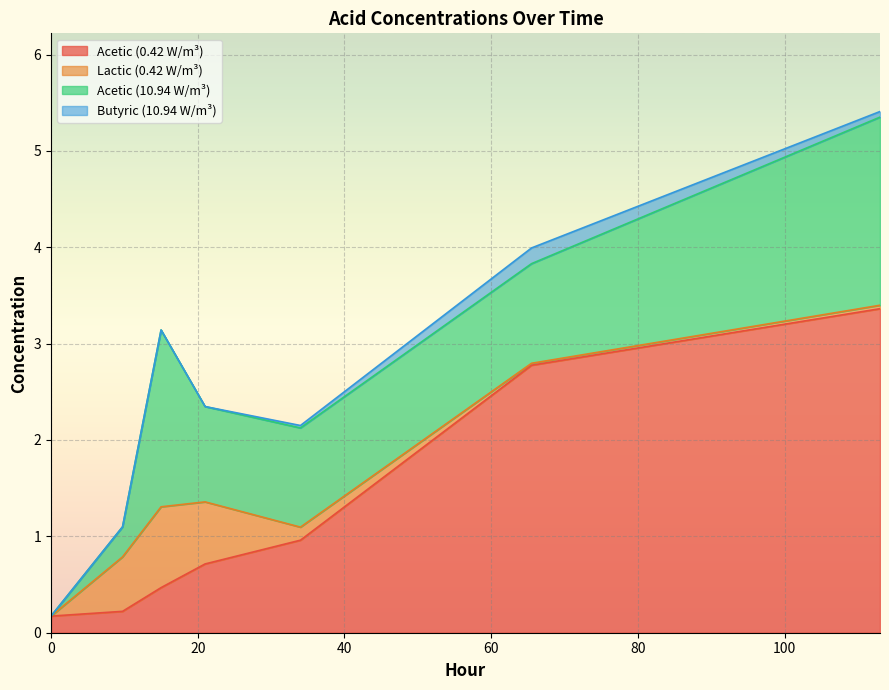

Which series has the largest total across all categories?

Acetic (0.42 W/m³)